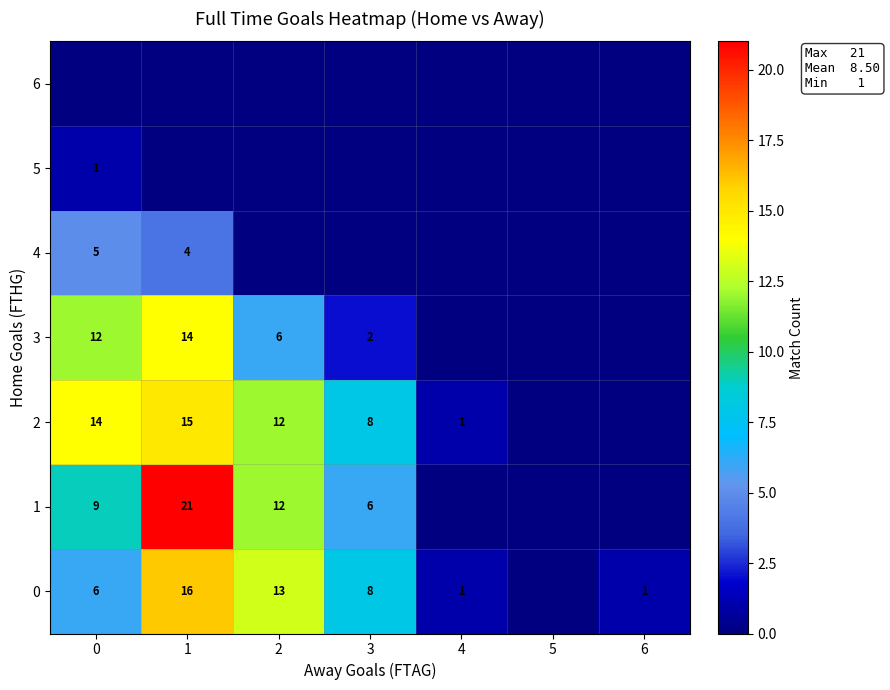

Is it true that 3 equals 14 at 1?

True